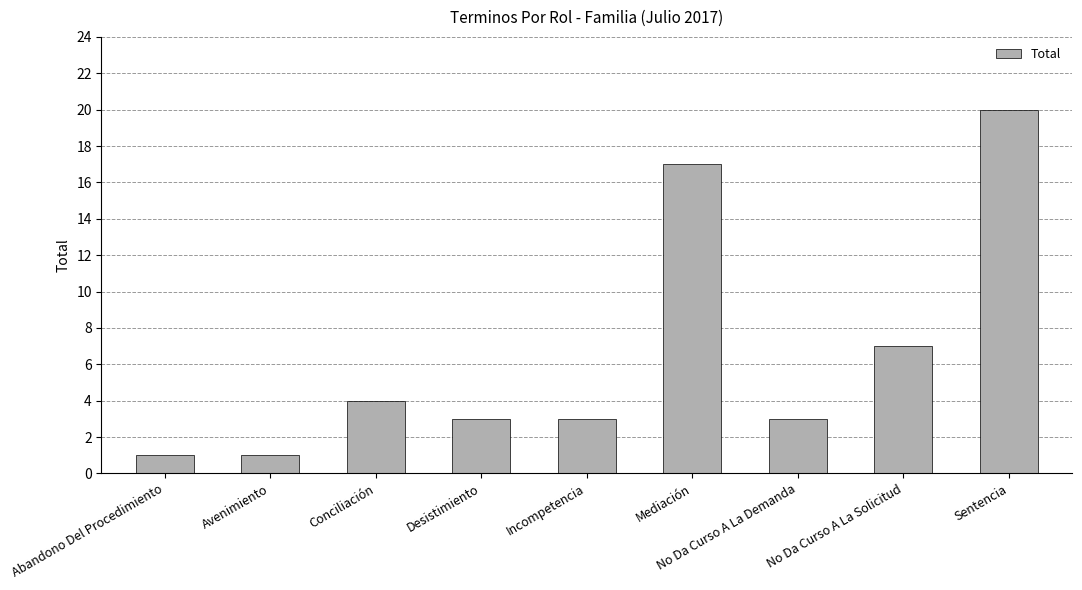

Where is the data nearest to the value 10?

No Da Curso A La Solicitud